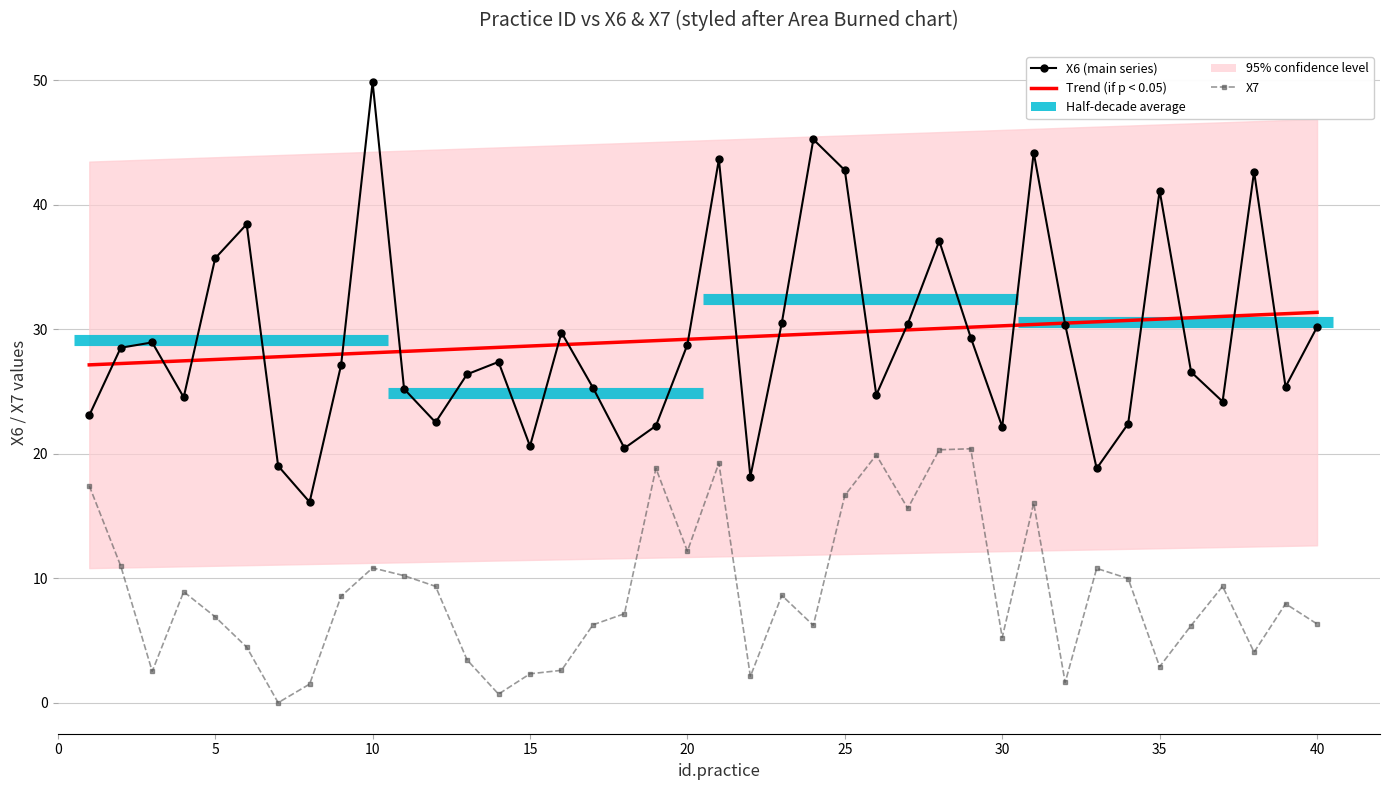

What is the value of the X7 point at the 20th from the left?

12.2